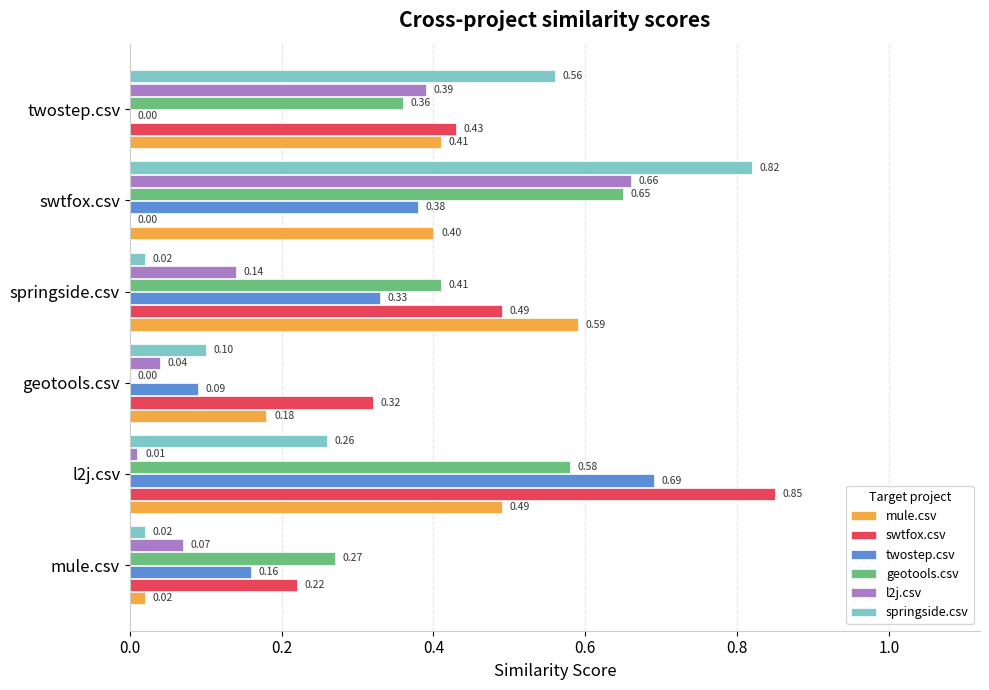

What is the sum of all mule.csv values?

2.1